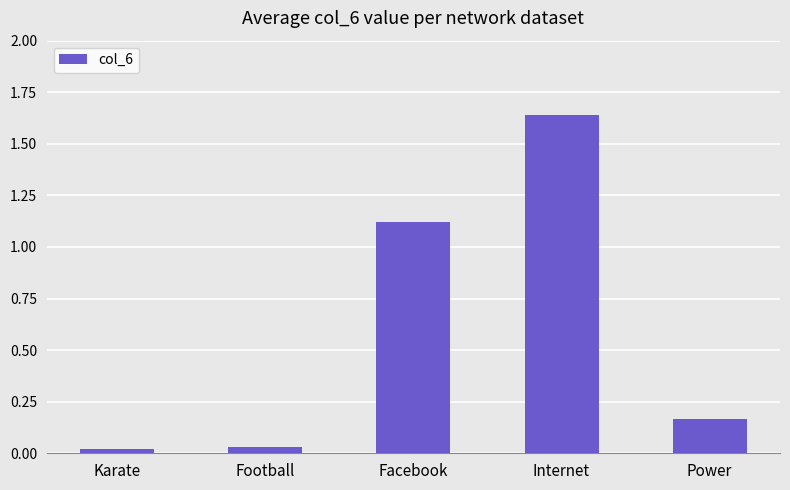

The chart shows a value of 1.6 at Facebook. True or false?

False